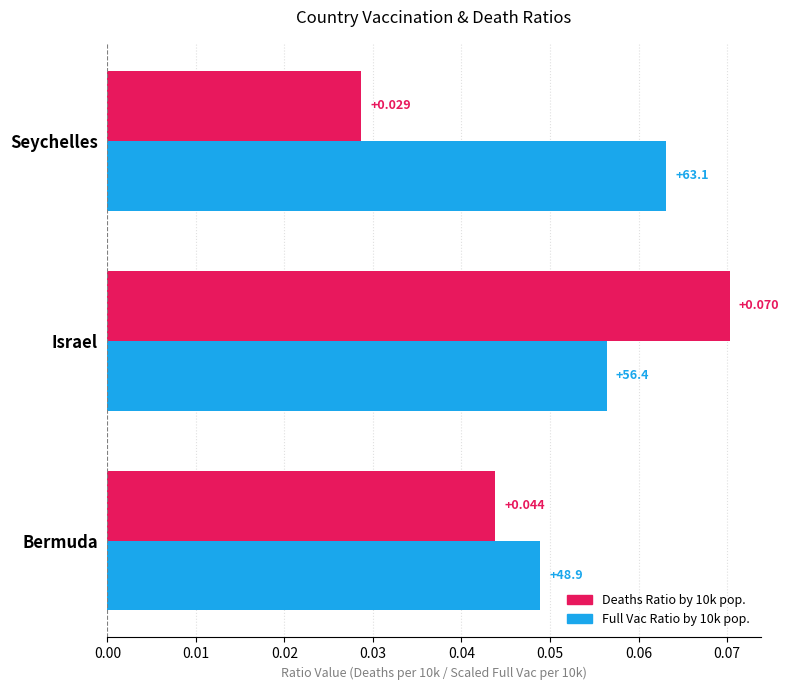

Which category has the highest value across all series?

Israel